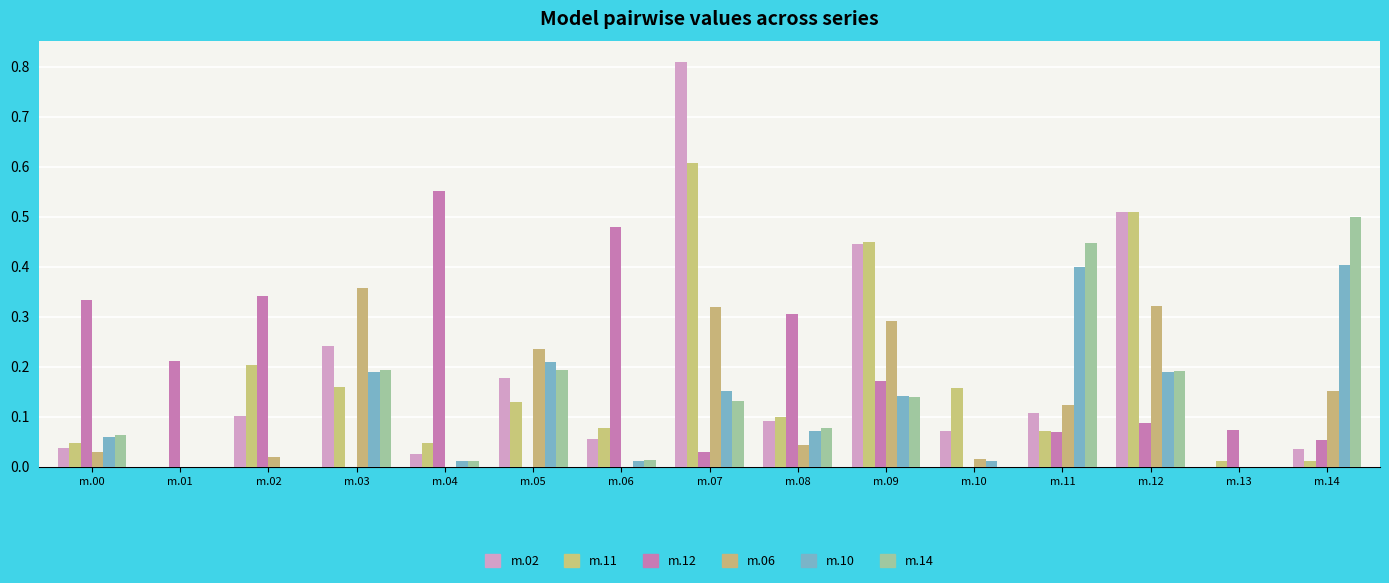

Does the chart contain stacked bars?

No